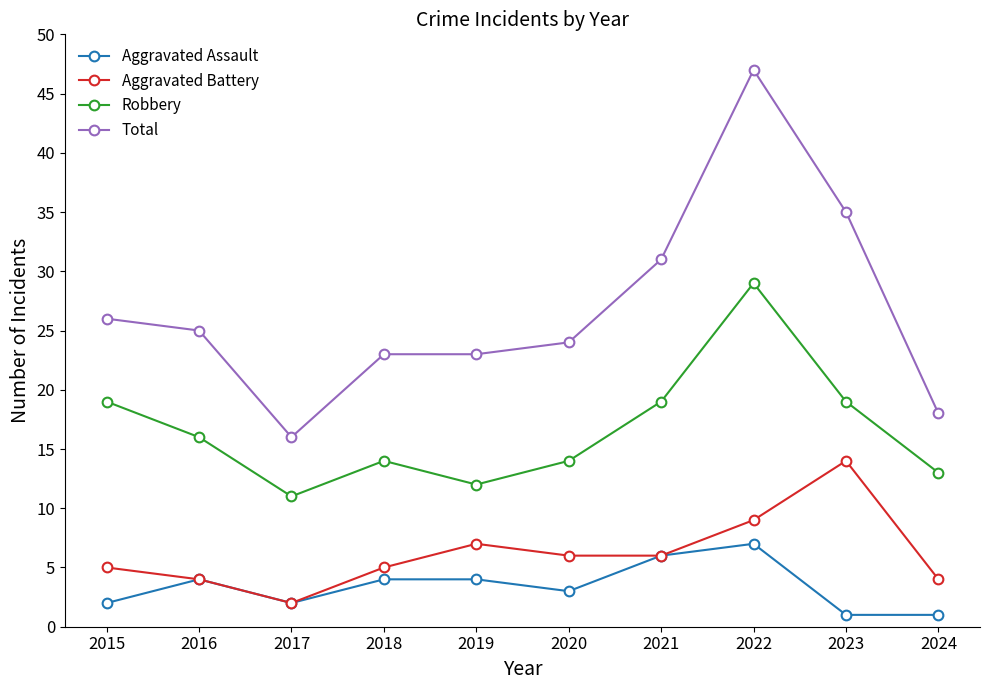

True or false: Robbery and Total cross at least once.

False